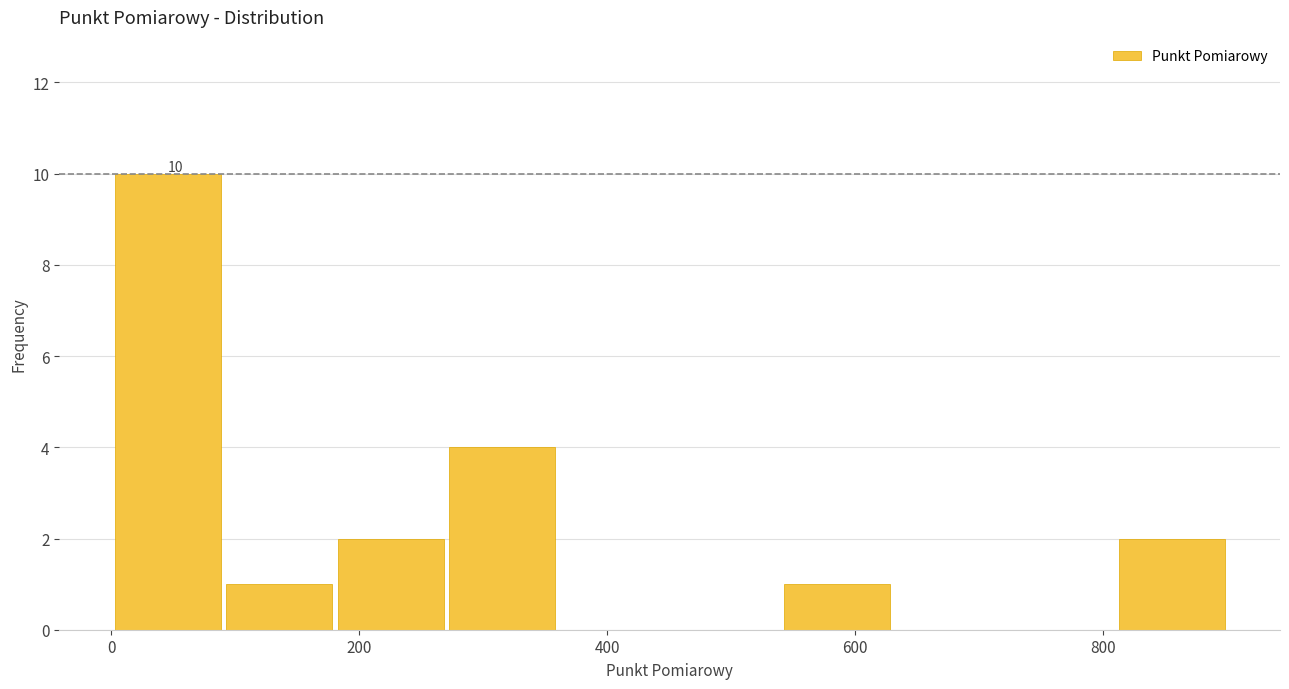

Over which range of the x-axis is the bar tallest?

0 to 100